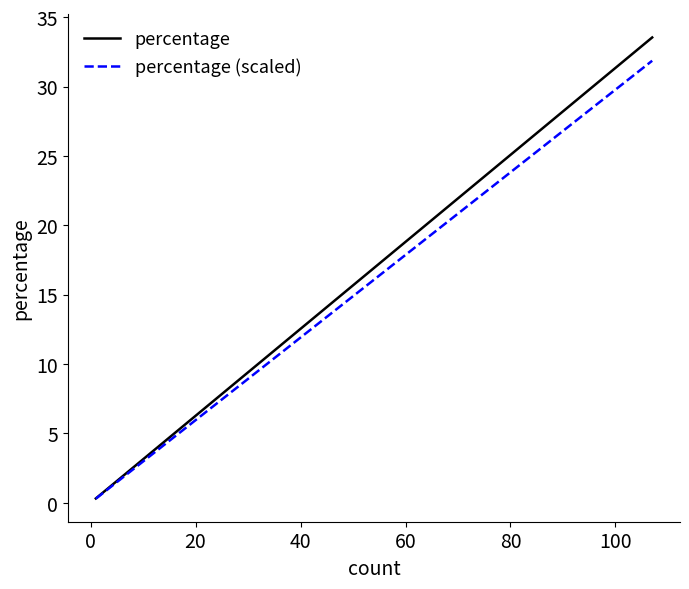

How many categories are shown in the chart?

16